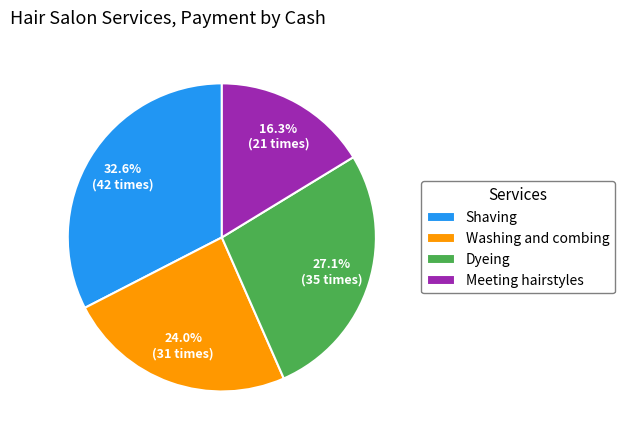

To the nearest percent, what is the difference between the Shaving and Washing and combing slice percentages?

9%